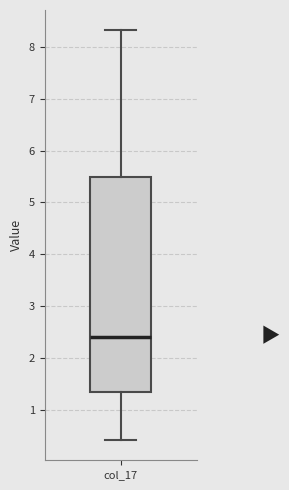

Read this box plot against the y-axis: the position of the median line, the range covered by the box, and the ends of both whiskers. The values are not printed on the chart, so give them approximately, as read against the axis.

median 2.4, box 1.3 to 5.5, whiskers 0.4 to 8.3